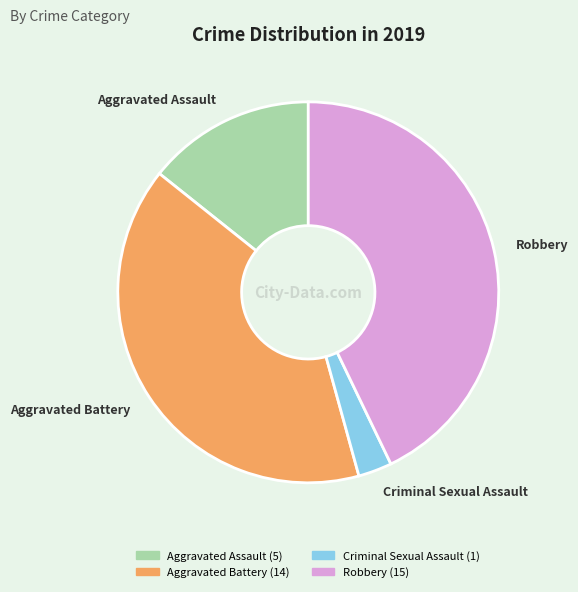

Which has a higher value, Robbery or Aggravated Assault?

Robbery